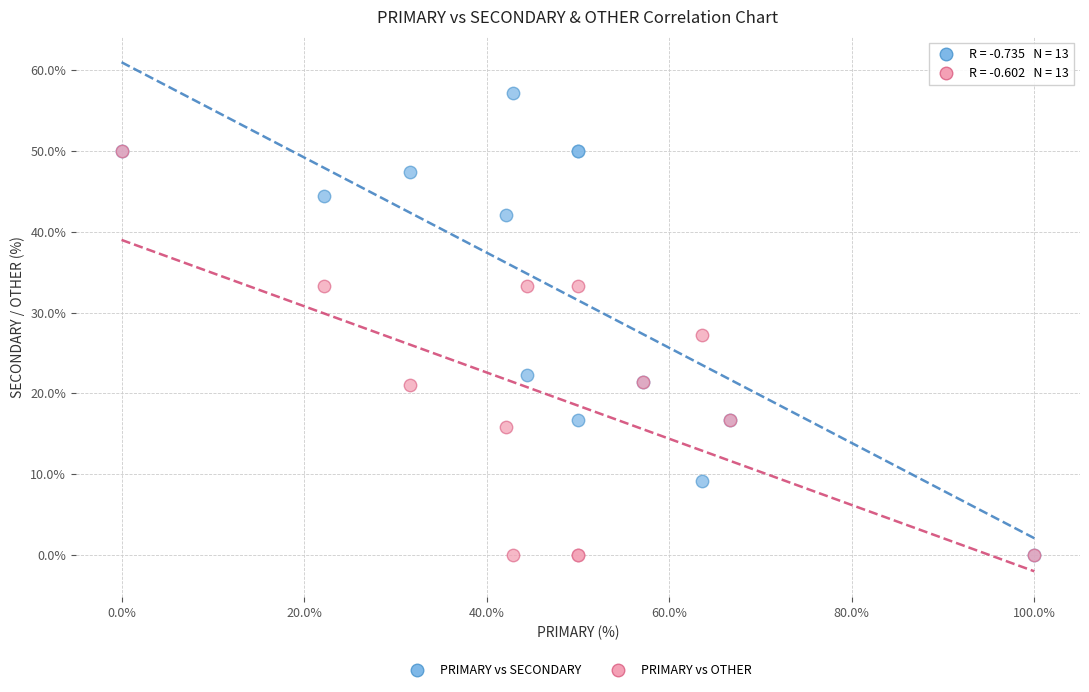

Which series contains the highest Y value?

PRIMARY vs SECONDARY